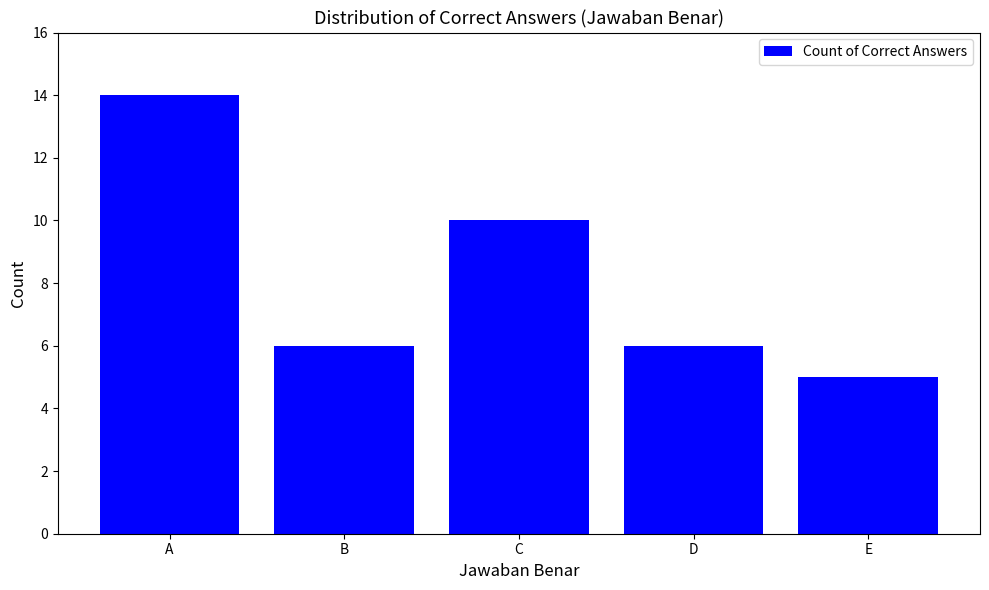

Does the chart contain any negative values?

No